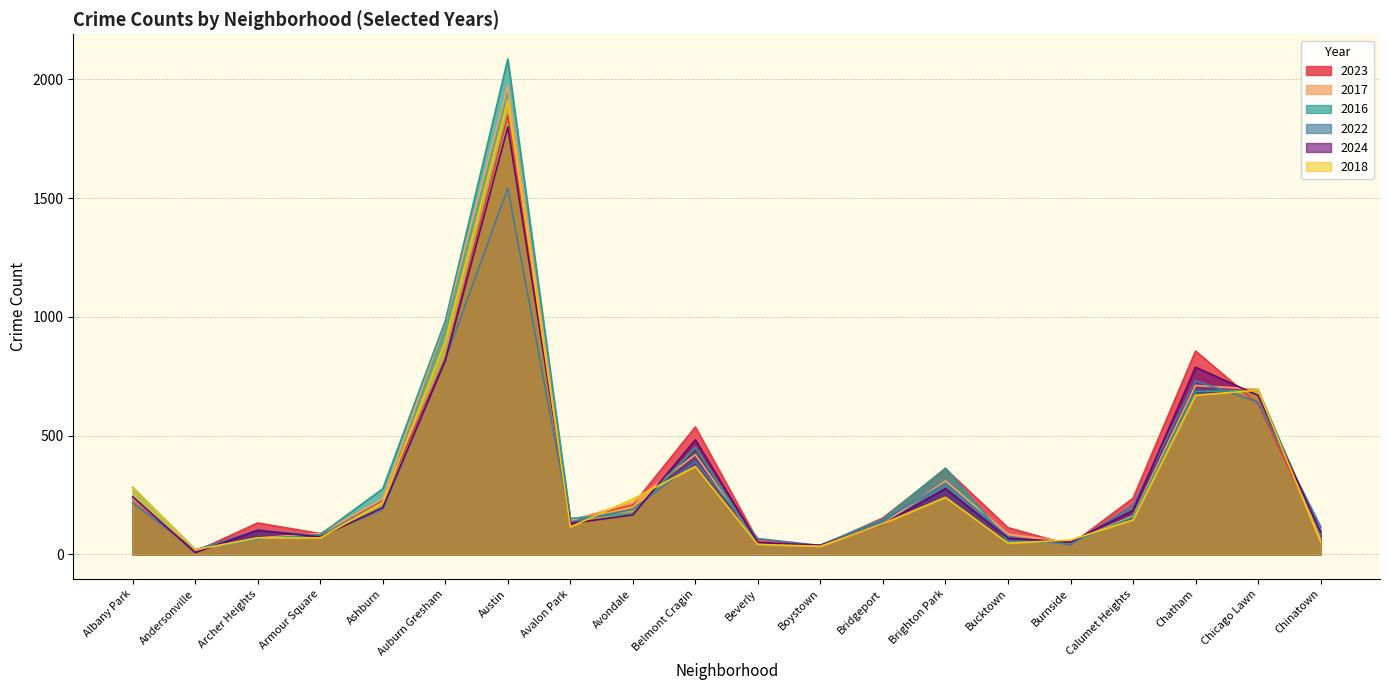

Is the value of 2022 at Burnside greater than the value of 2016 at Chatham?

No